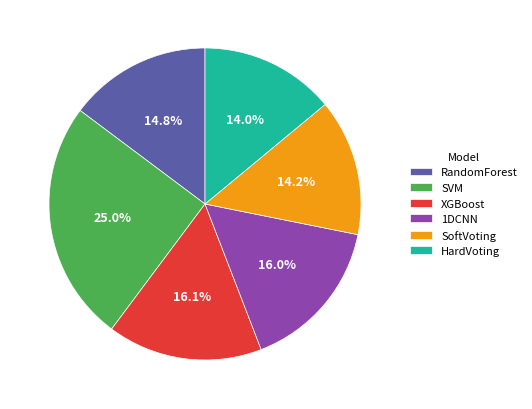

Is there a majority slice in this chart?

No